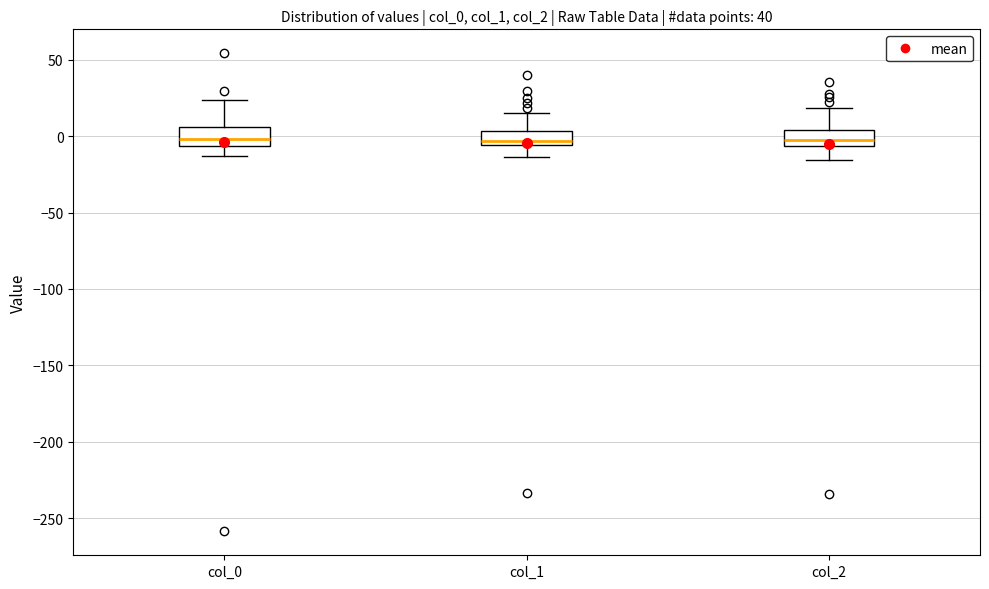

Where does the lower whisker of the box for col_2 end on the y-axis? The values are not printed on the chart, so give them approximately, as read against the axis.

-15